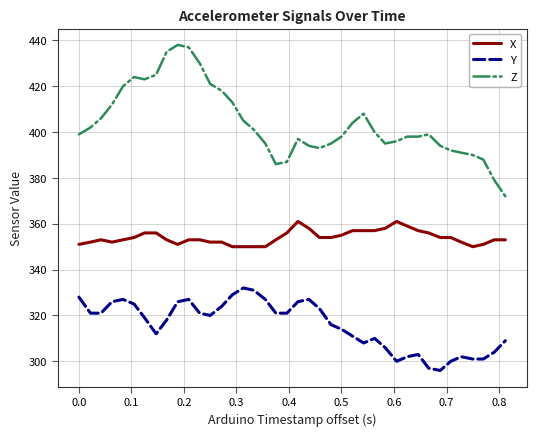

What is the difference between the second highest and second lowest values in the X series?

11